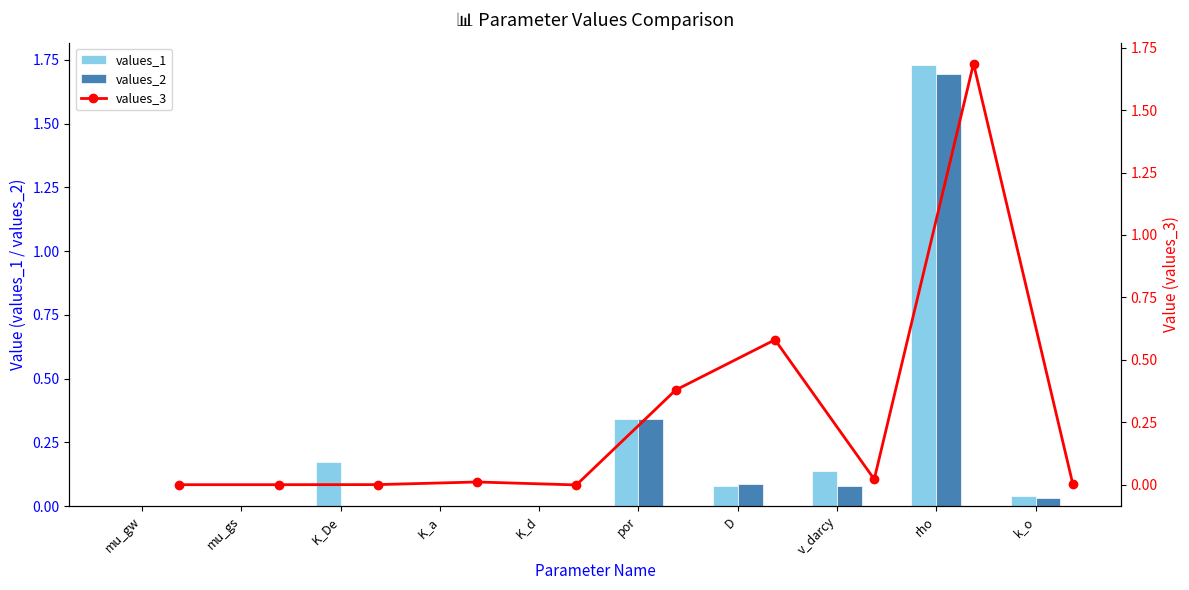

The values_1 series shows 0.0 at mu_gw. True or false?

True